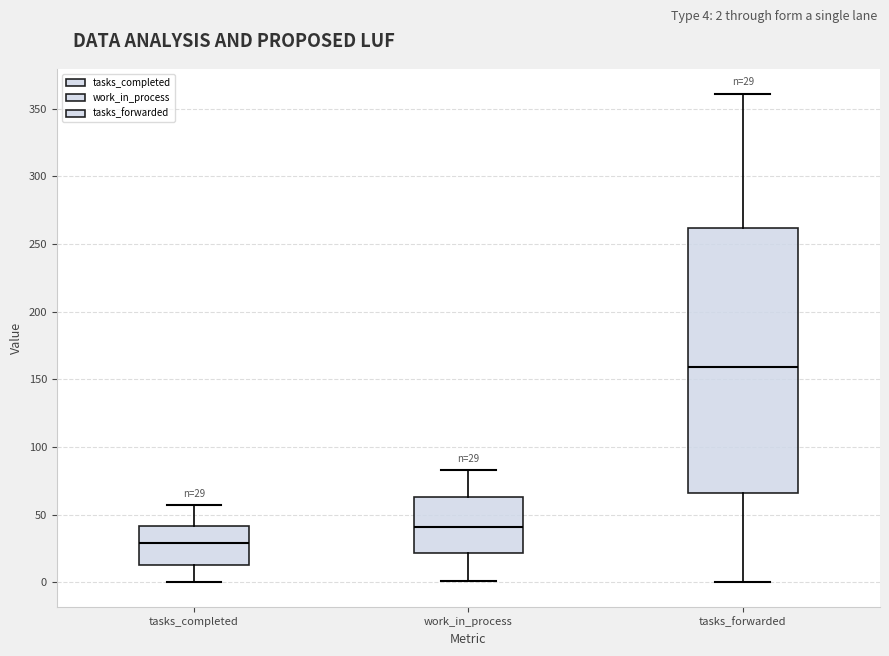

Which box has the highest median line?

tasks_forwarded